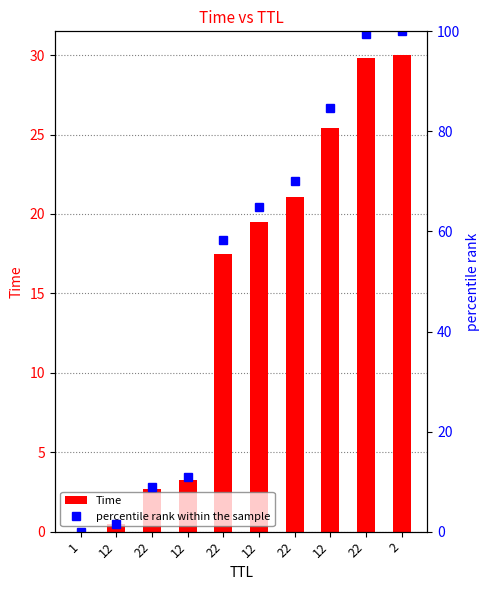

List the series in order of their overall mean, lowest first.

Time, percentile rank within the sample